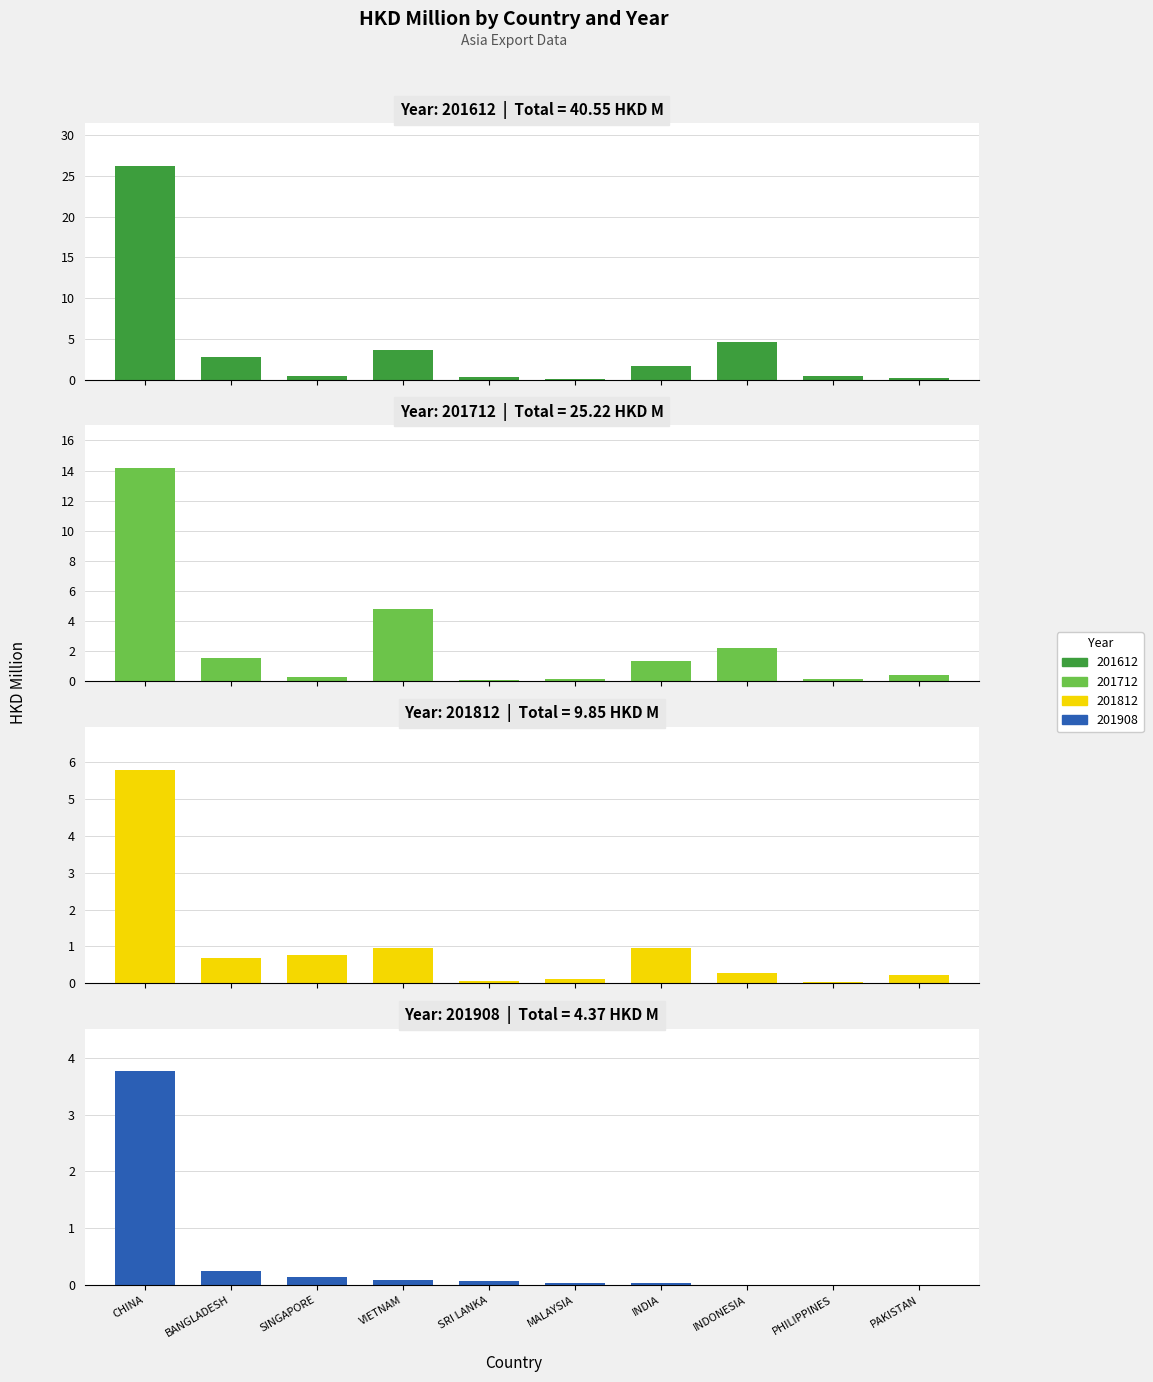

Which series has the widest spread of values?

201612